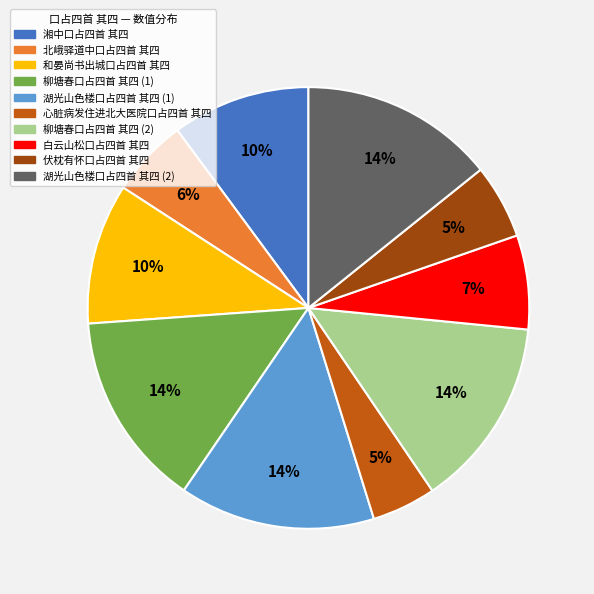

Does any single category account for the majority?

No